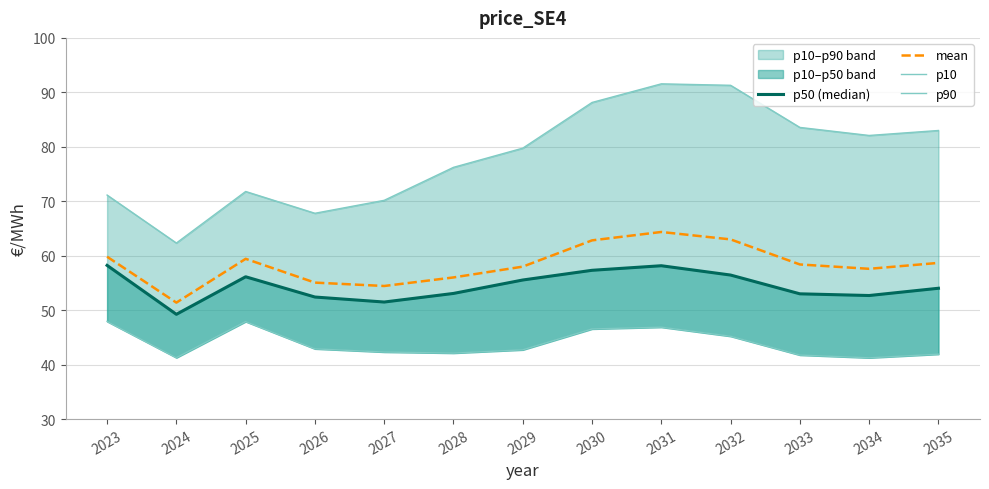

How many interior local valleys does the p50 (median) series have?

3